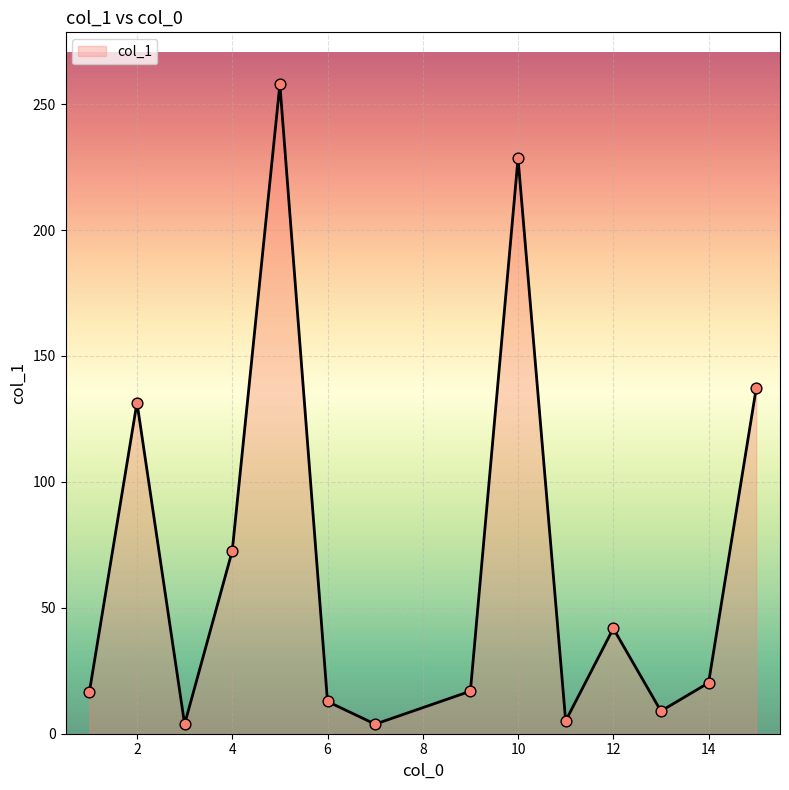

What is the maximum value shown in the chart?

257.9